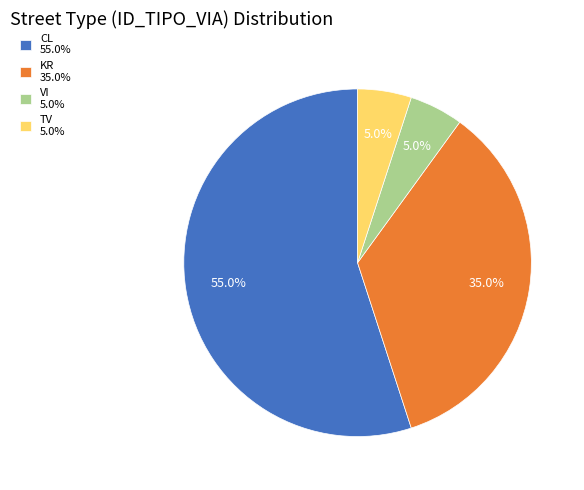

Which slice represents more than half of the pie?

CL